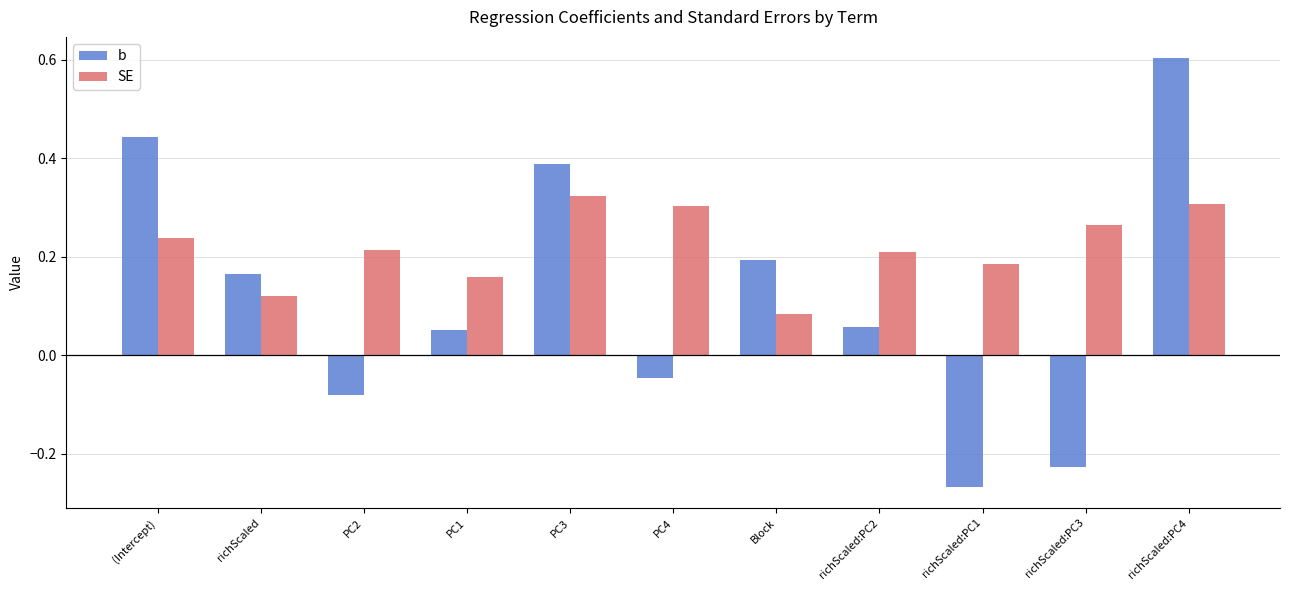

What is the sum of all b values?

1.3